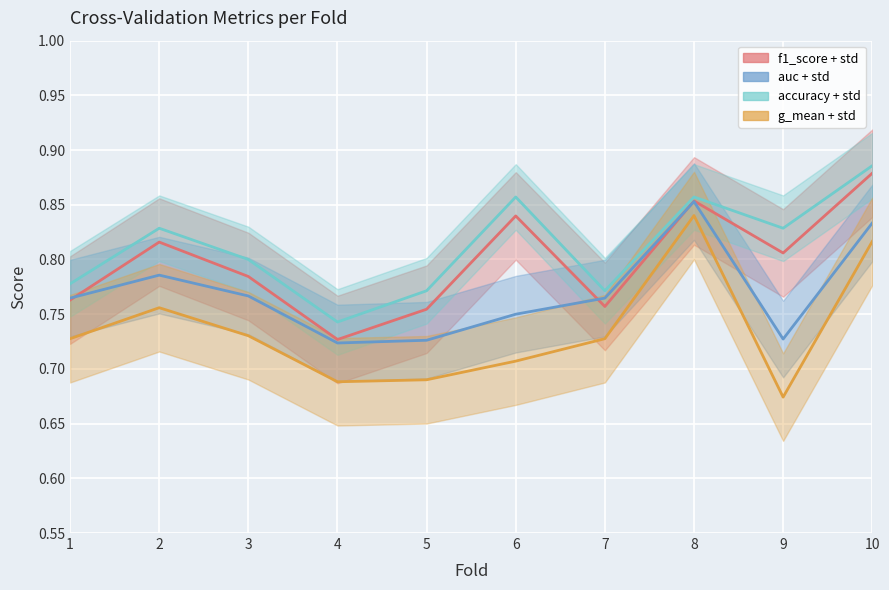

Reading left to right, list all the values displayed in this chart.

accuracy: 1=0.8	2=0.8	3=0.8	4=0.7	5=0.8	6=0.9	7=0.8	8=0.9	9=0.8	10=0.9
auc: 1=0.8	2=0.8	3=0.8	4=0.7	5=0.7	6=0.8	7=0.8	8=0.9	9=0.7	10=0.8
f1_score: 1=0.8	2=0.8	3=0.8	4=0.7	5=0.8	6=0.8	7=0.8	8=0.9	9=0.8	10=0.9
g_mean: 1=0.7	2=0.8	3=0.7	4=0.7	5=0.7	6=0.7	7=0.7	8=0.8	9=0.7	10=0.8